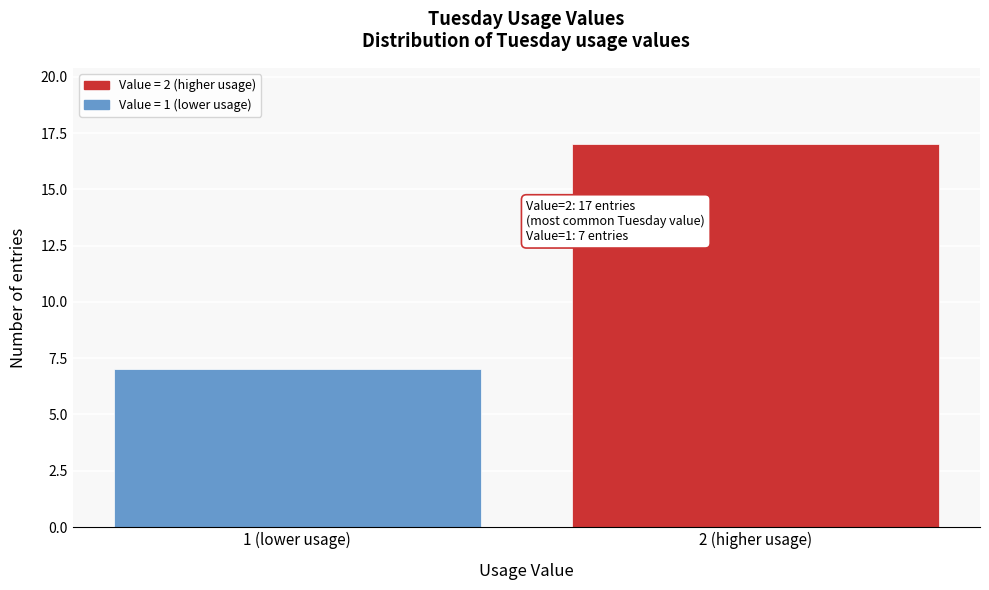

Reading left to right, what are all the values shown in this chart?

7	17